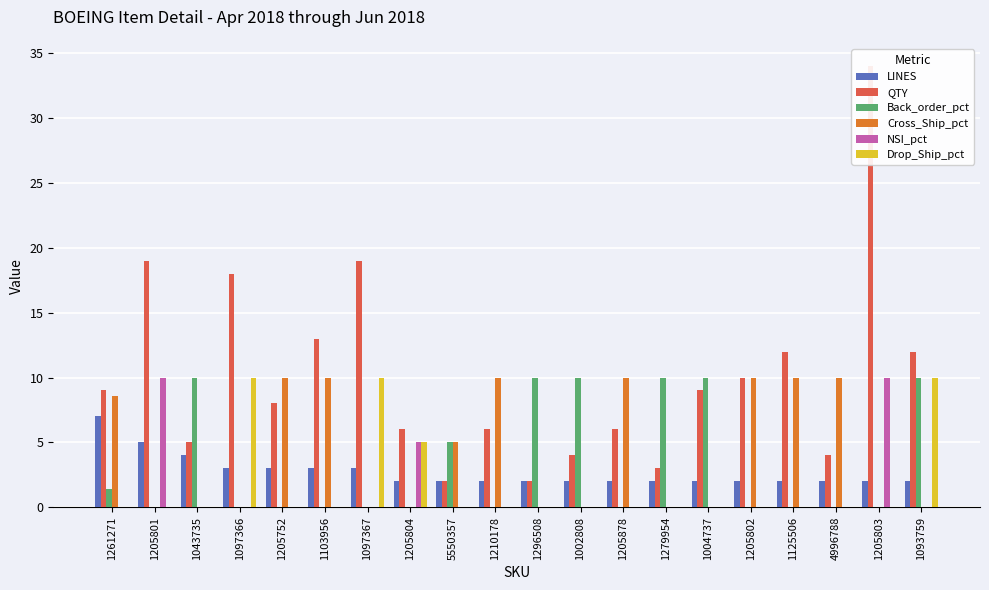

Which has a higher value, 1097366 or 1205803?

1097366